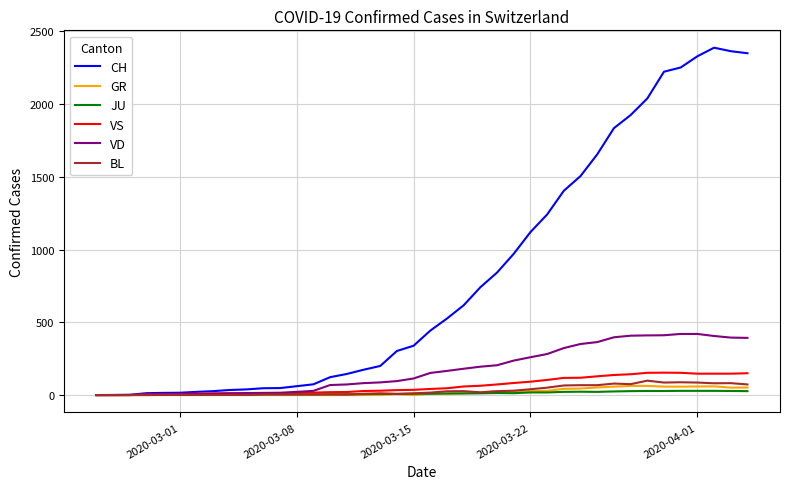

Which series has the largest total across all categories?

CH